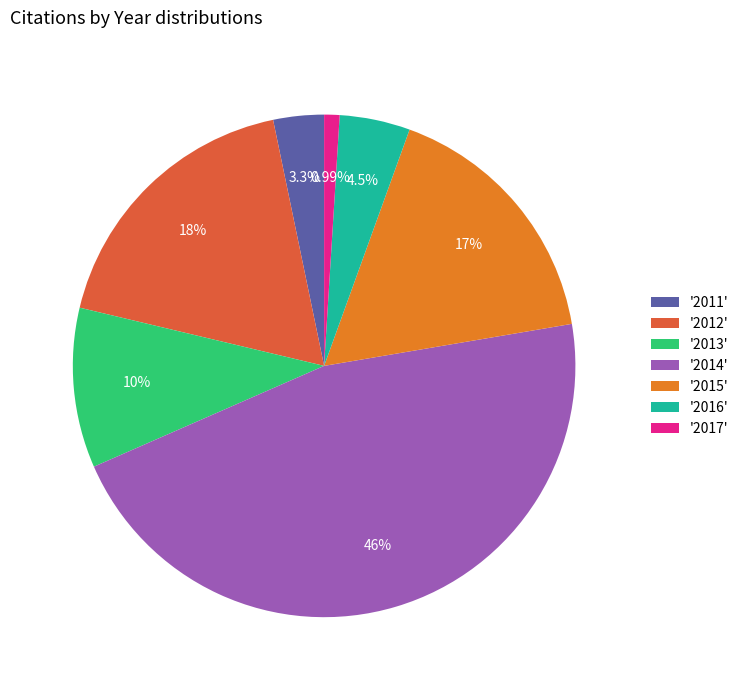

Count the number of slices in the pie.

7